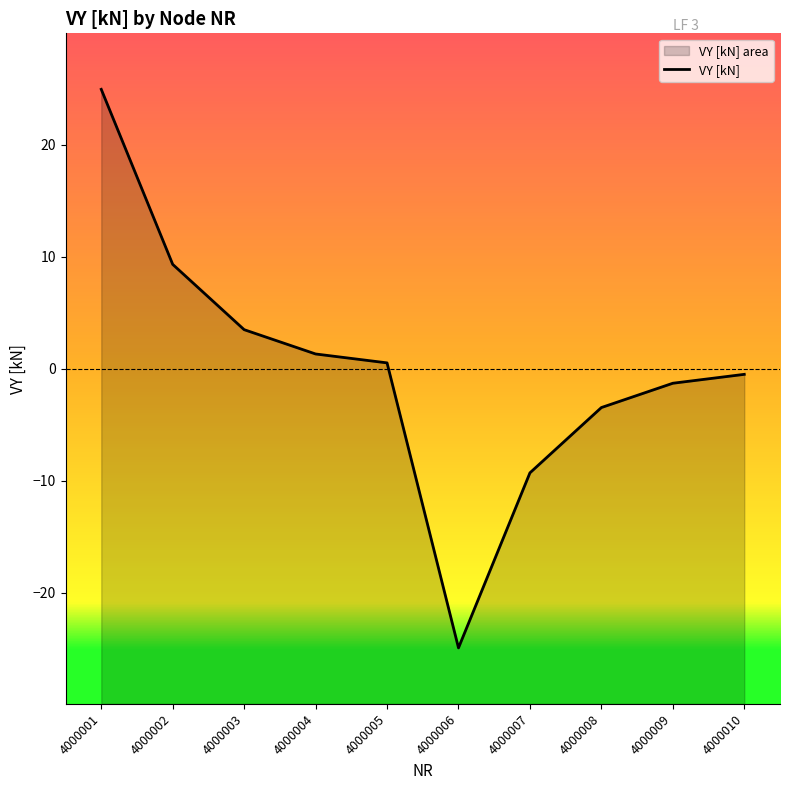

What is the sum of the values at 4000005 and 4000008?

-3.0